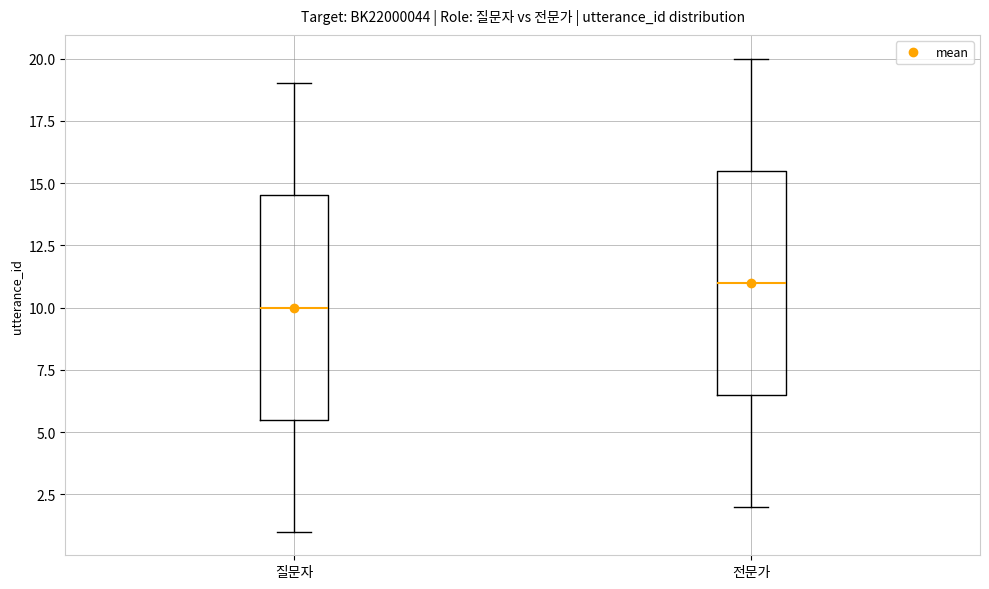

Where is the lower edge of the box for 전문가 on the y-axis? The values are not printed on the chart, so give them approximately, as read against the axis.

6.5